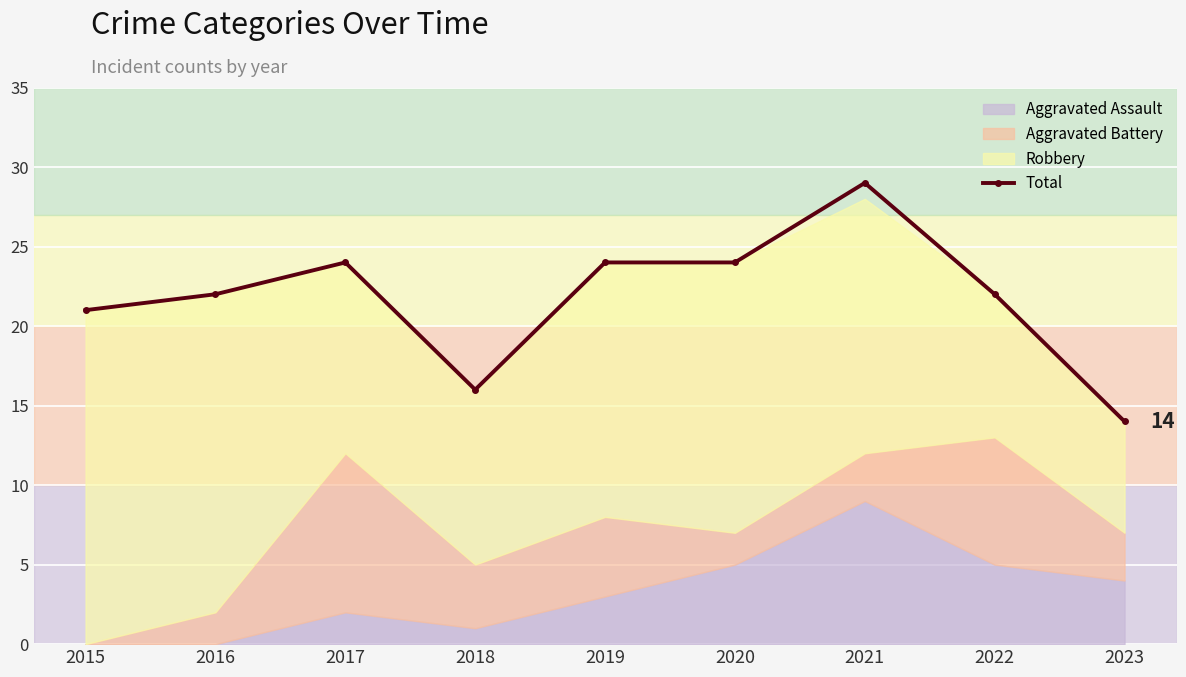

What value does the data have at 2021, to the nearest 10?

30